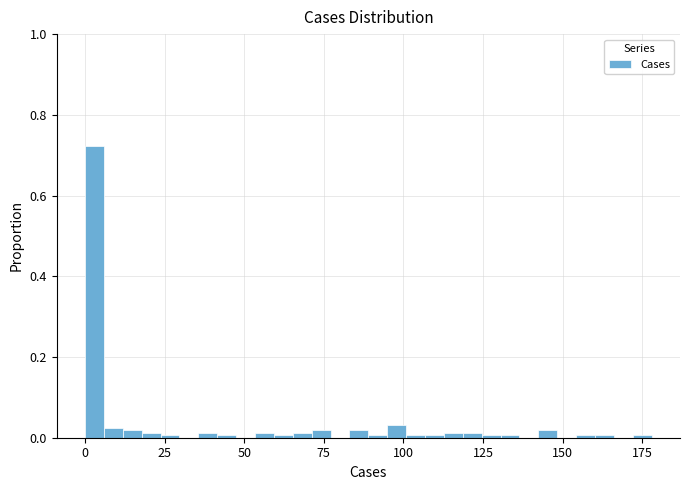

Read against the x-axis, roughly where is the centre of the tallest bar?

5